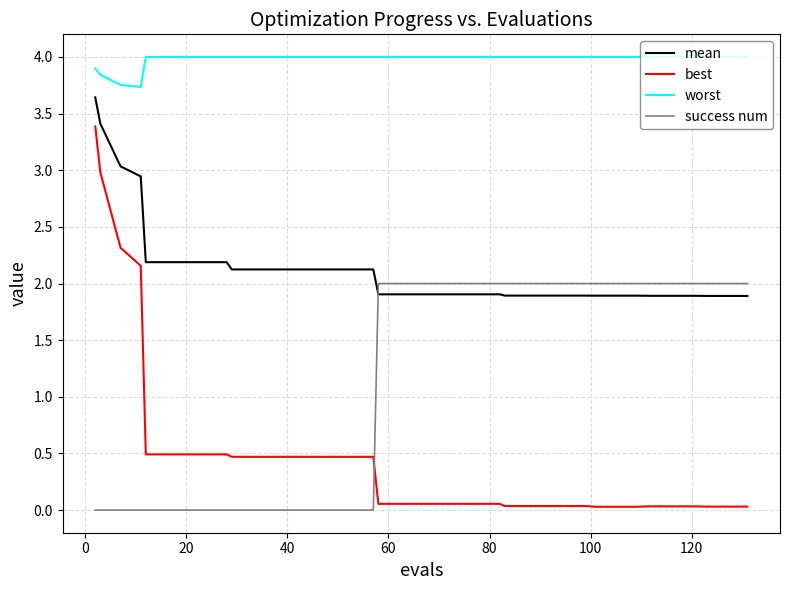

What is the difference between the maximum and minimum values in the worst series?

0.3